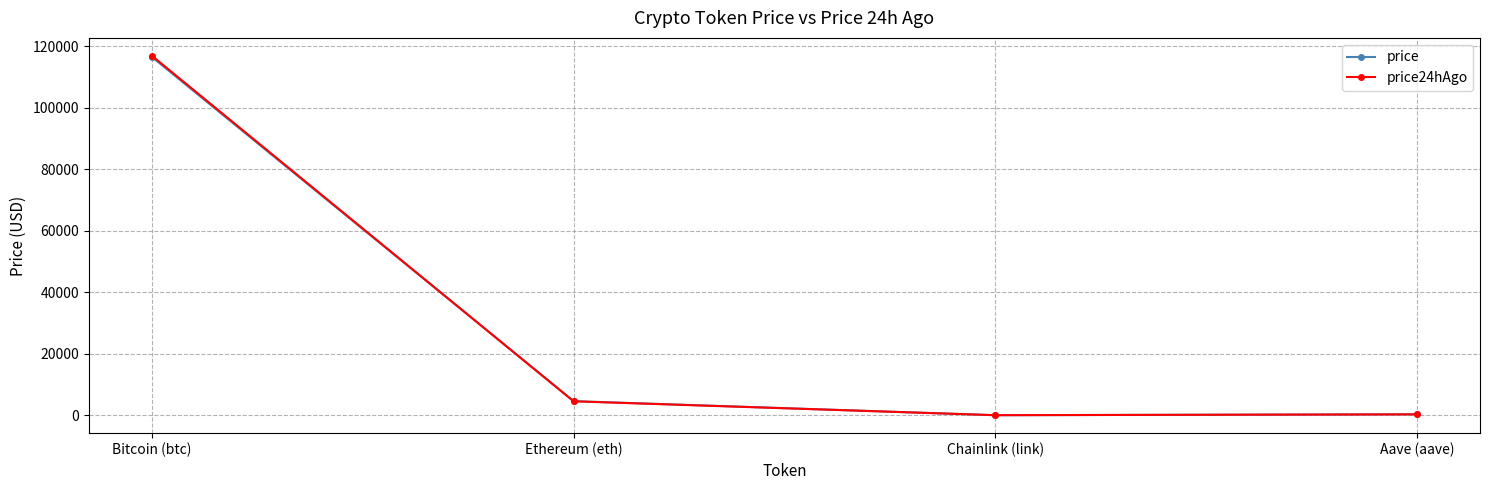

Where is price nearest to the value 58274?

Ethereum (eth)